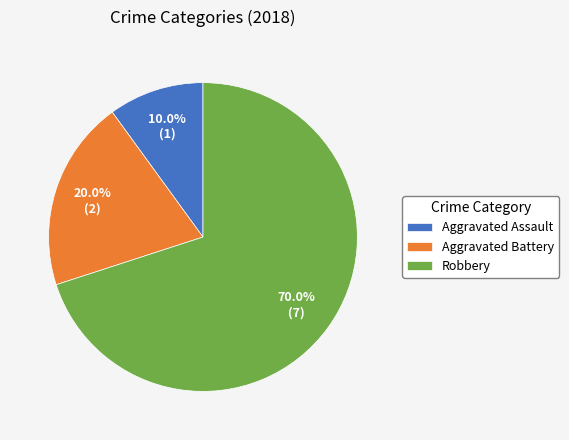

To the nearest percent, what is the average slice percentage?

33%